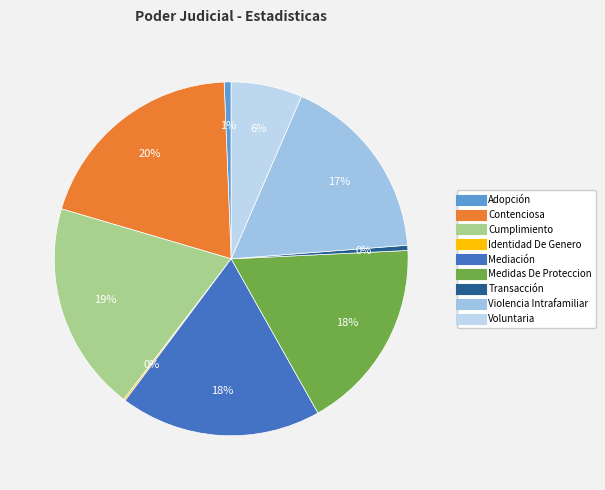

To the nearest percent, what is the average slice percentage?

11%